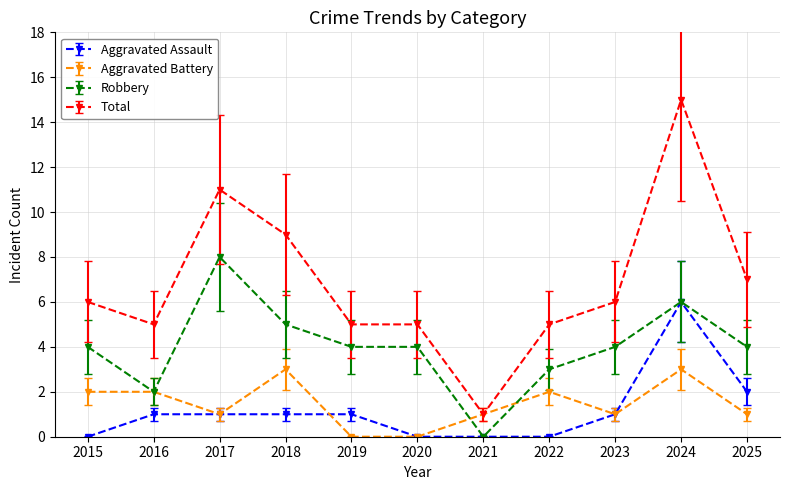

Which series has the largest total across all categories?

Total